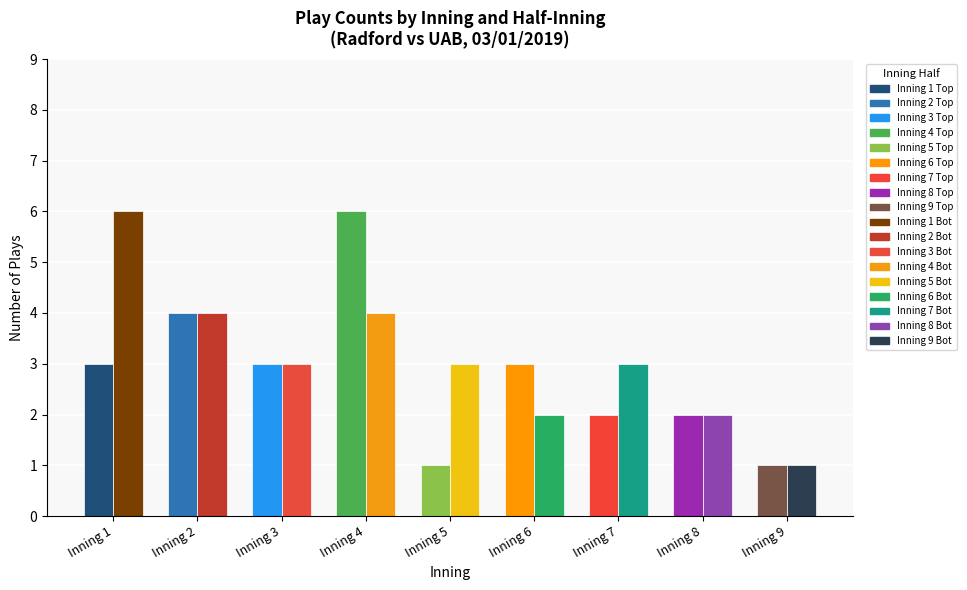

At which category is the sum across all series the highest?

Inning 4